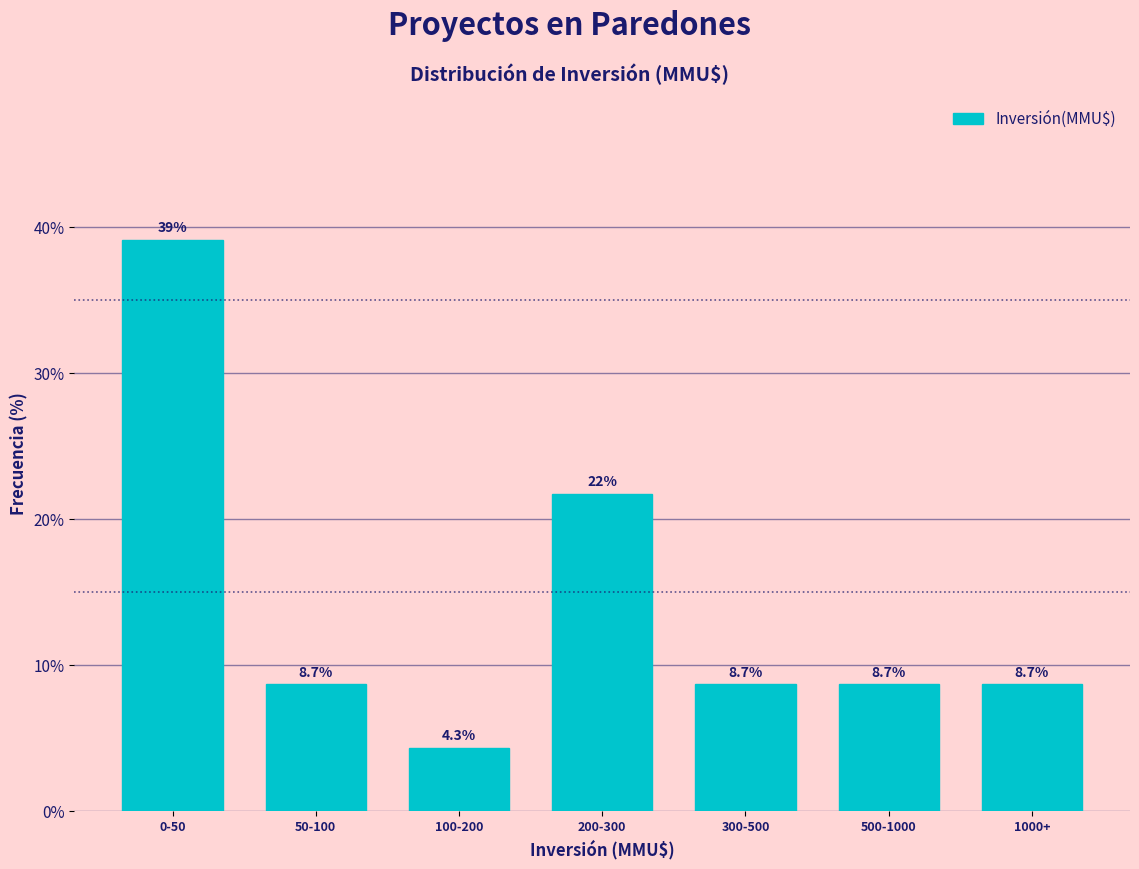

Reading left to right, transcribe all the data shown in this chart.

0-50=39.1	50-100=8.7	100-200=4.3	200-300=21.7	300-500=8.7	500-1000=8.7	1000+=8.7